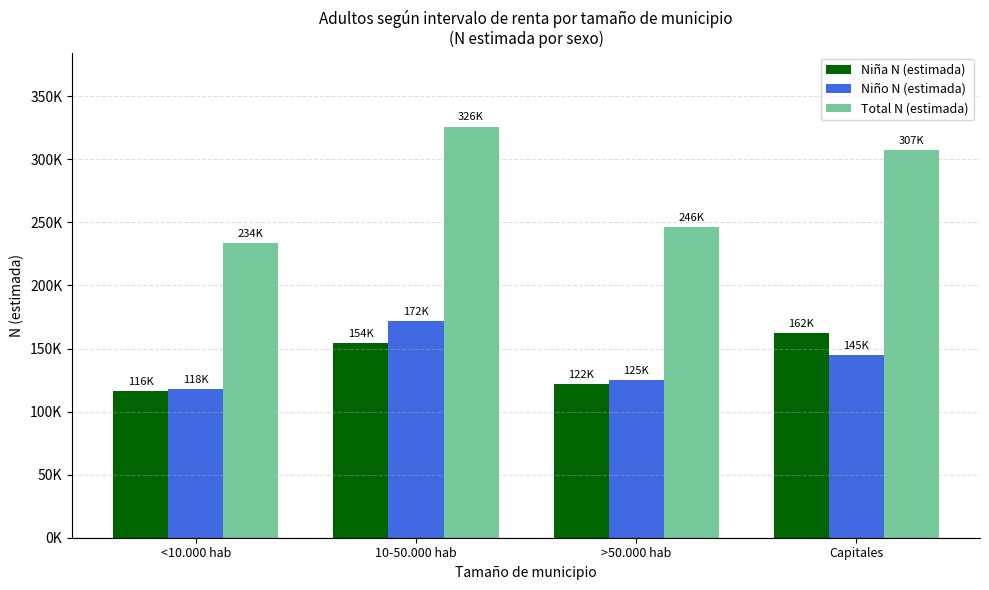

Where does the Niño N (estimada) series first go above 145036?

10-50.000 hab